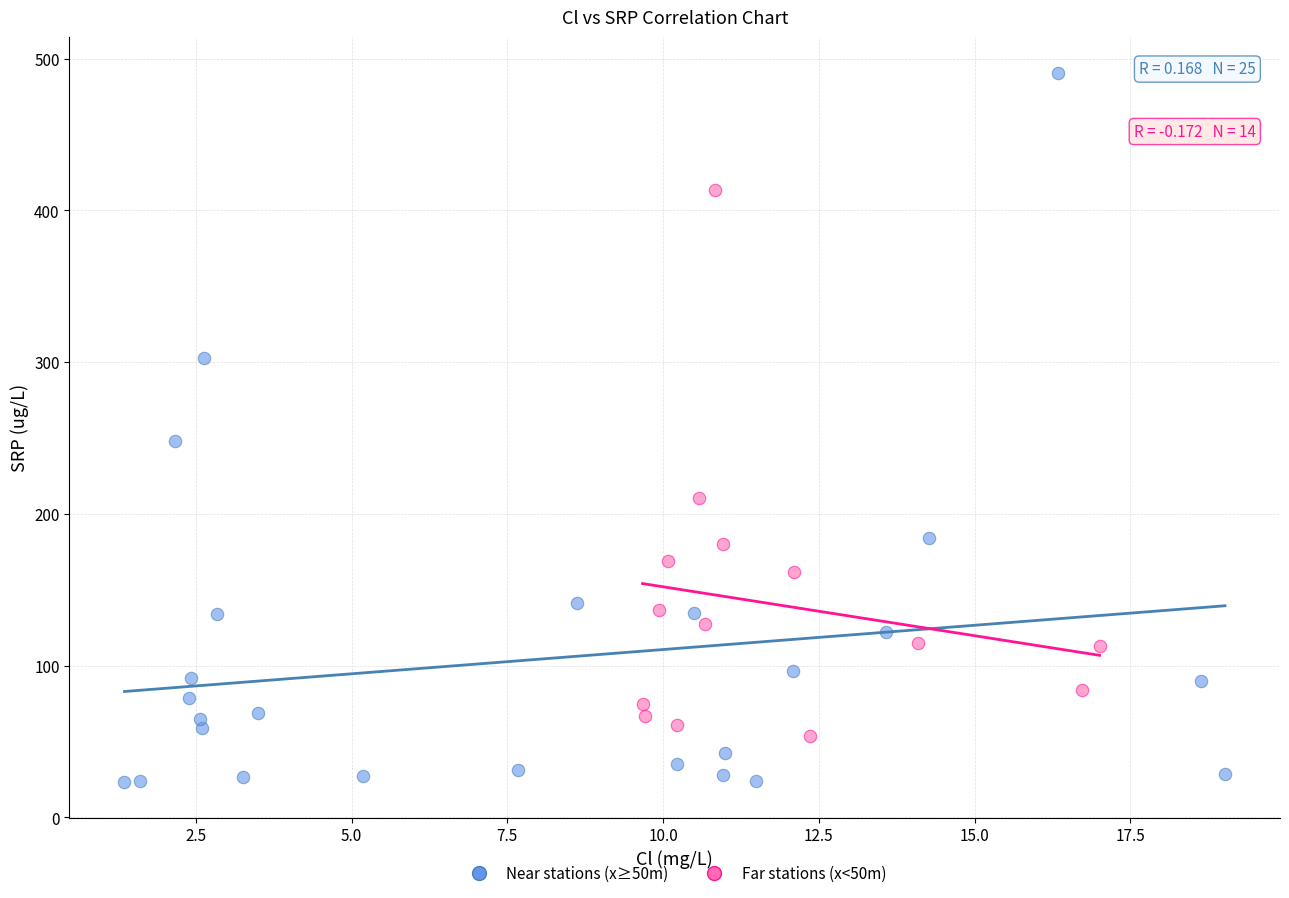

Which series contains the lowest Y value?

Near stations (x≥50m)